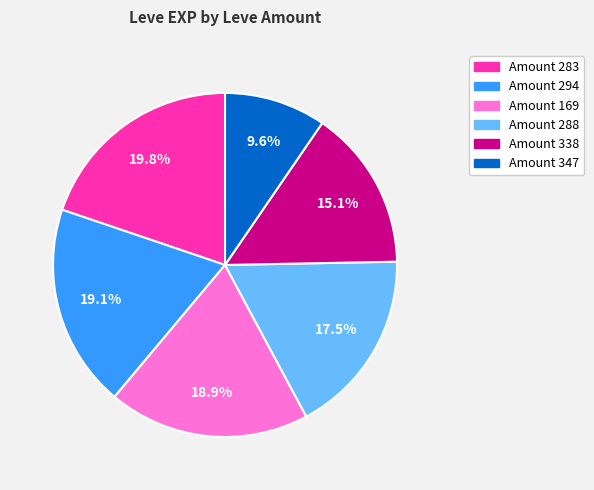

Does any single category account for the majority?

No